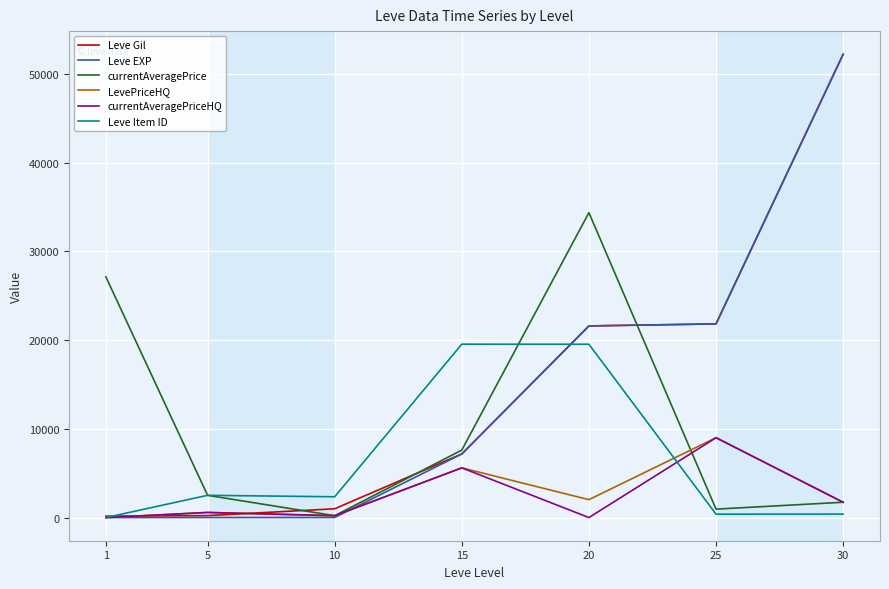

Which series changed the most between 10 and 20?

currentAveragePrice